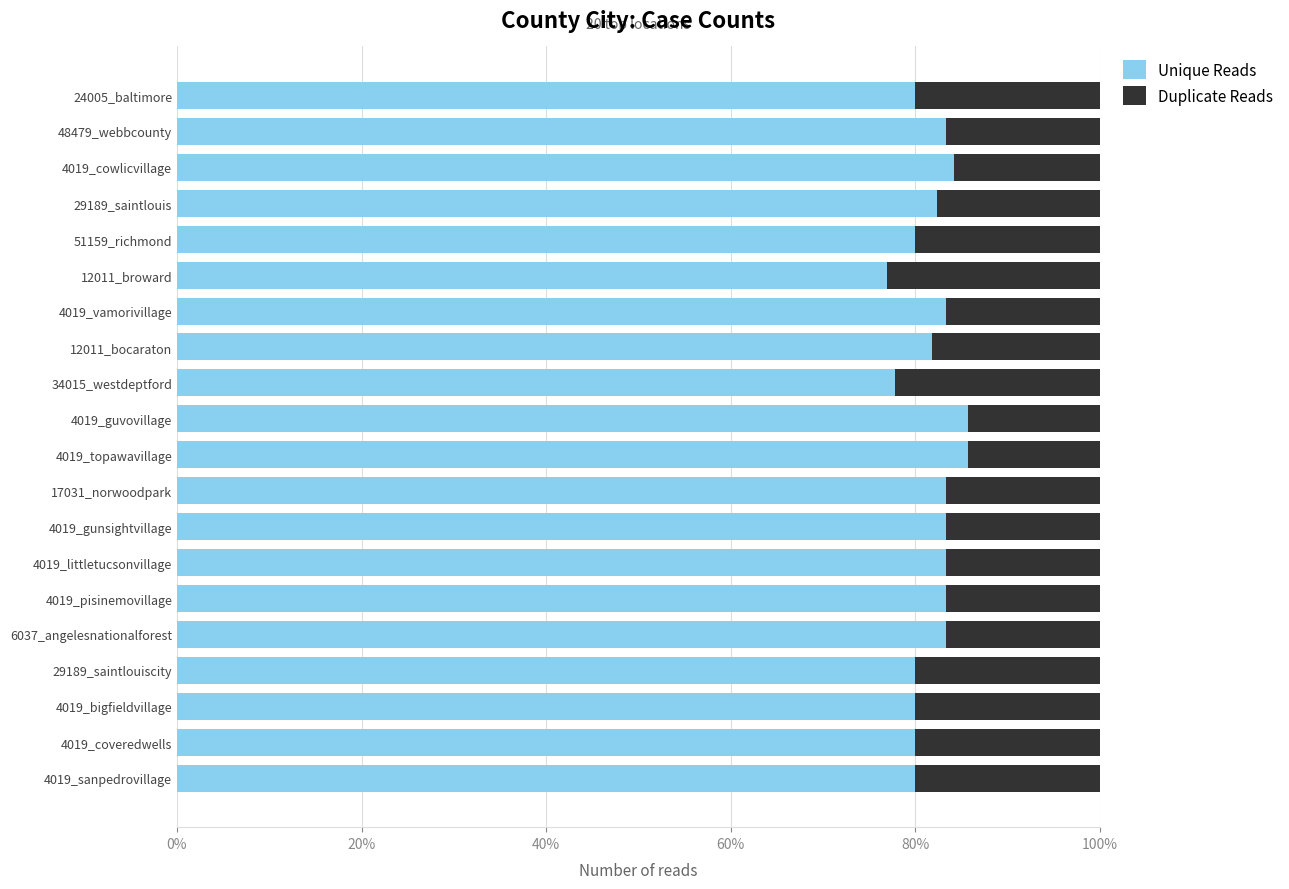

What is the difference between the maximum and minimum values in the Unique Reads series?

8.8